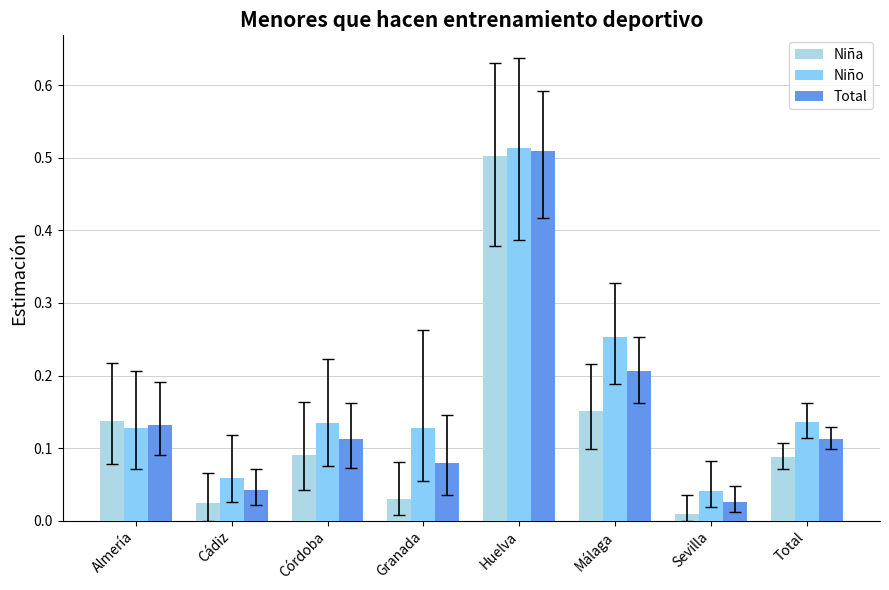

What is the sum of all Total values?

1.2